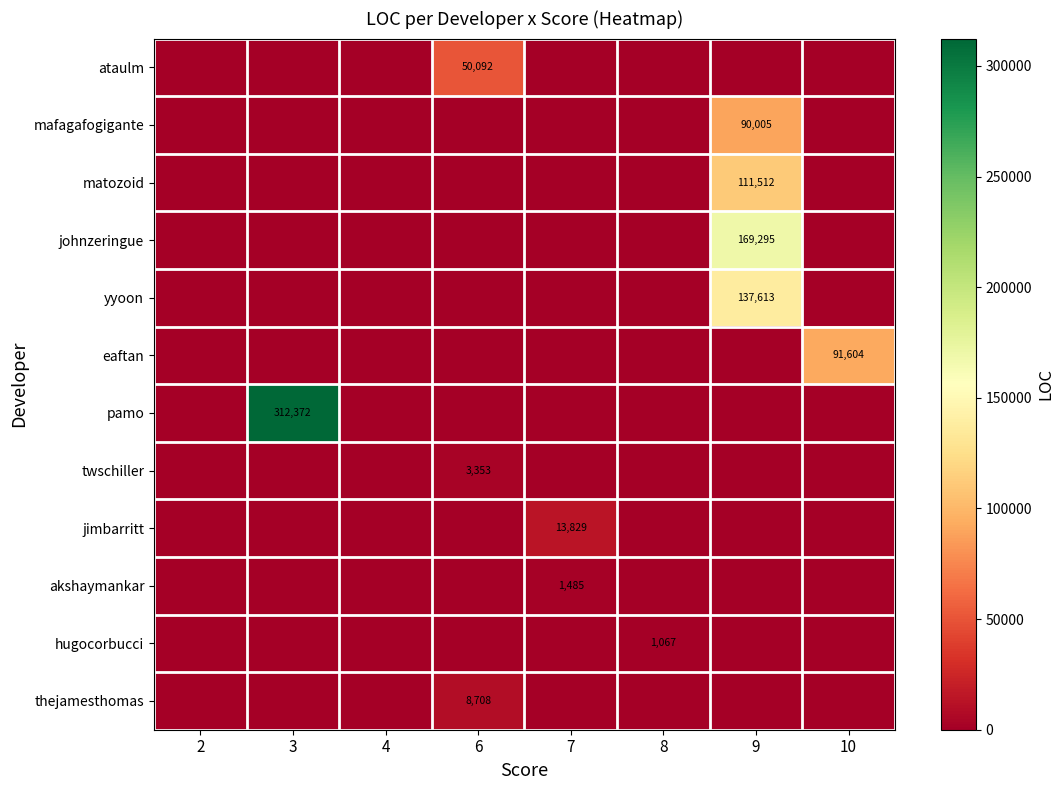

The mafagafogigante series shows 90005 at 9. True or false?

True